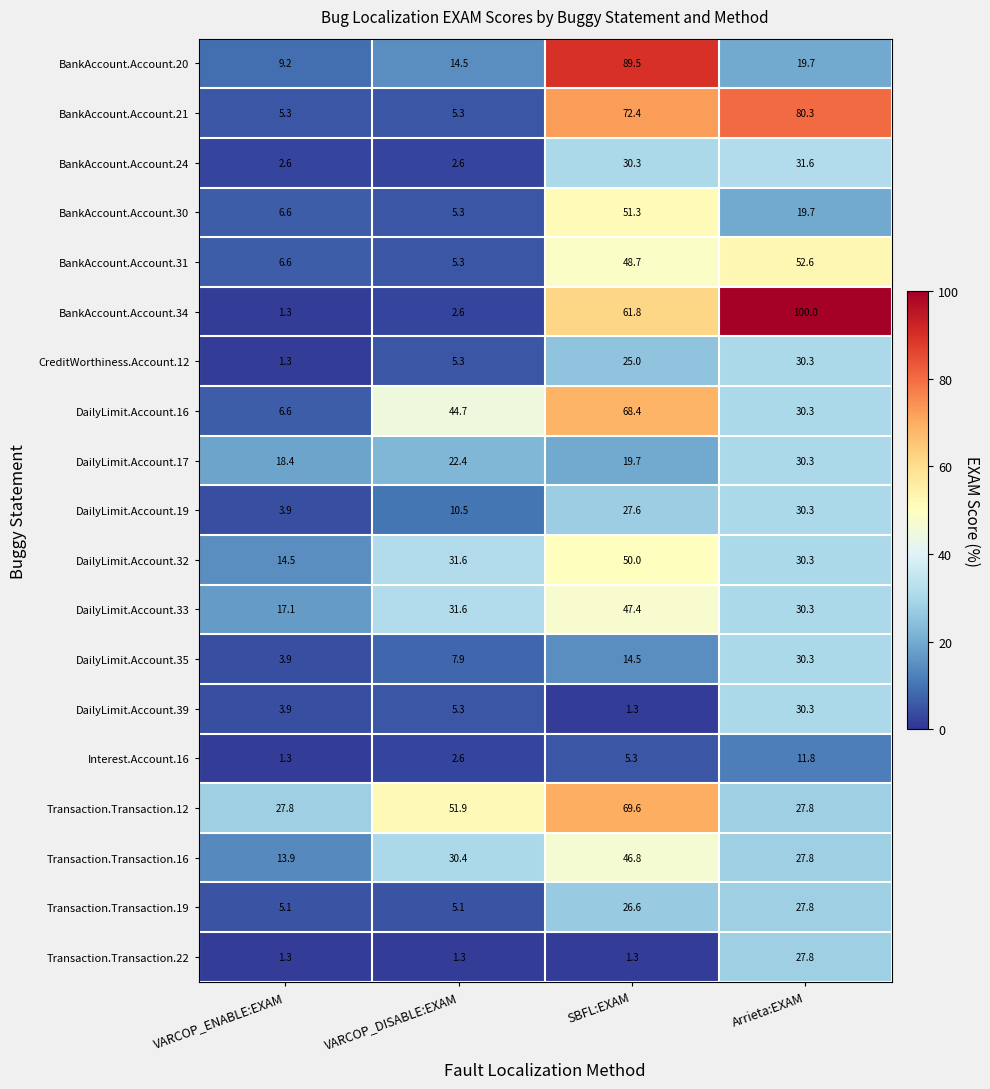

At which label does DailyLimit.Account.39 reach its peak?

Arrieta:EXAM